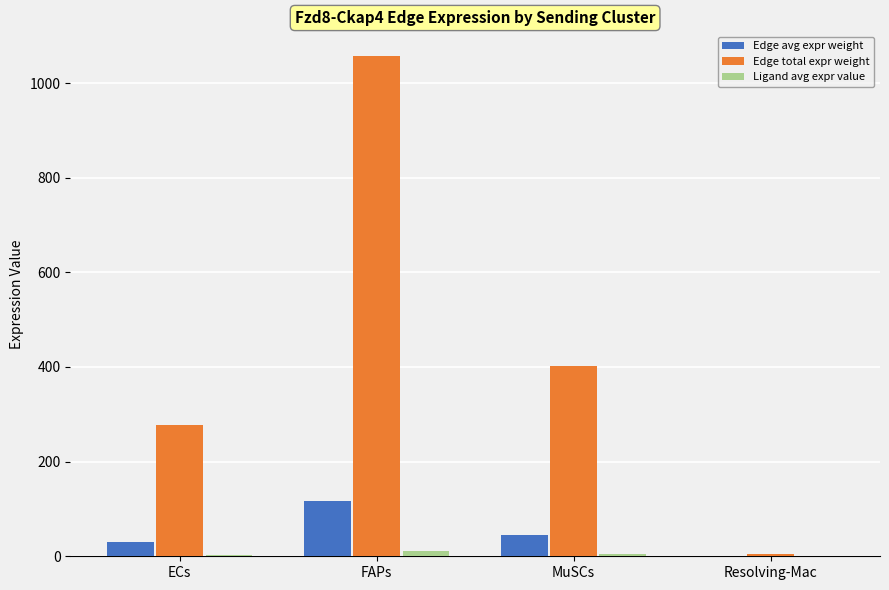

What is the greatest value displayed?

1056.5